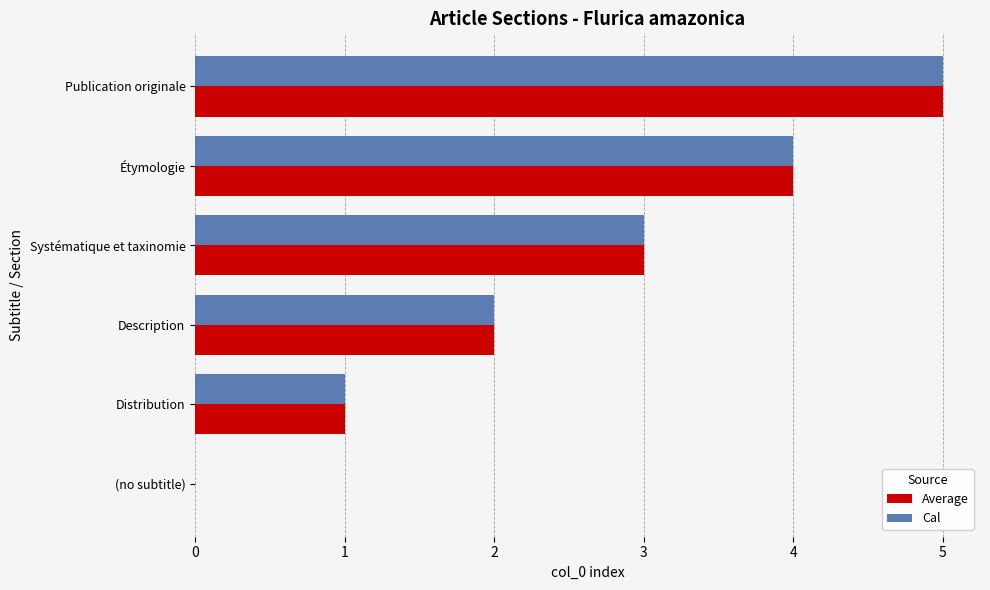

How many Average values are between 1 and 4?

4